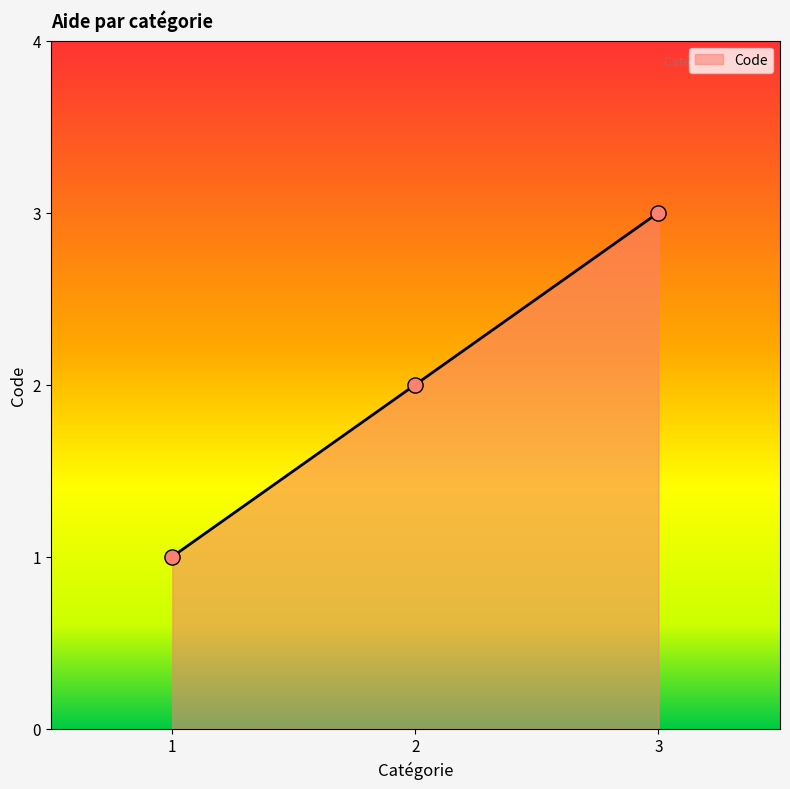

What is the change in value from 1 to 3?

+2